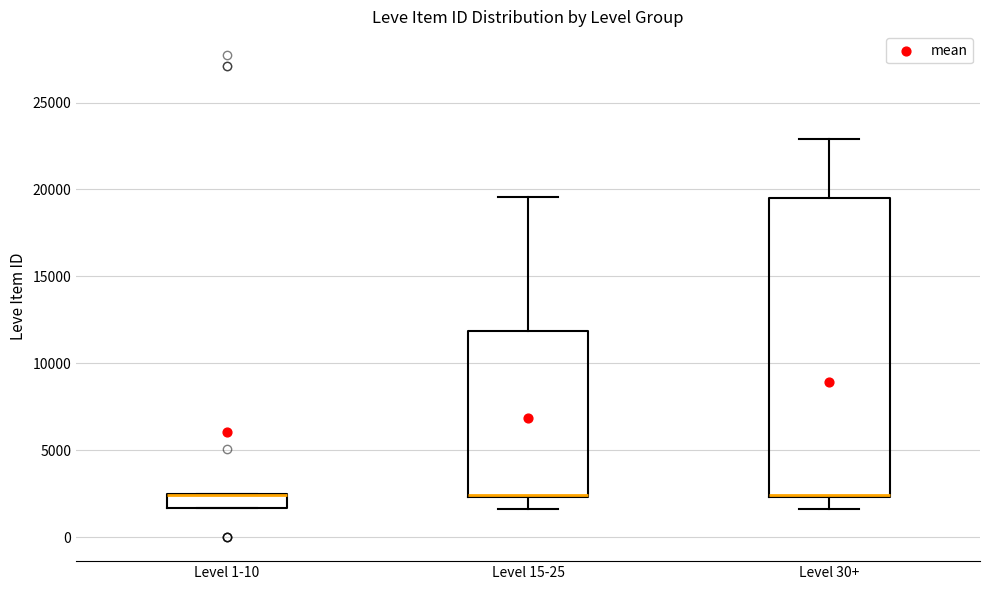

Where does the lower whisker of the box for Level 30+ end on the y-axis? The values are not printed on the chart, so give them approximately, as read against the axis.

1500